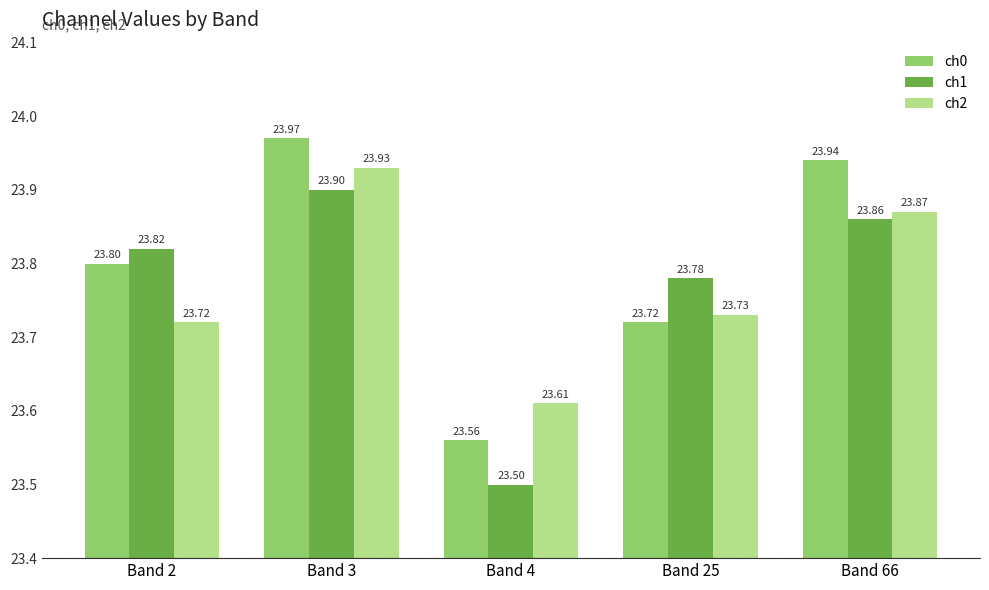

Between Band 2 and Band 25, which series saw the biggest shift?

ch0